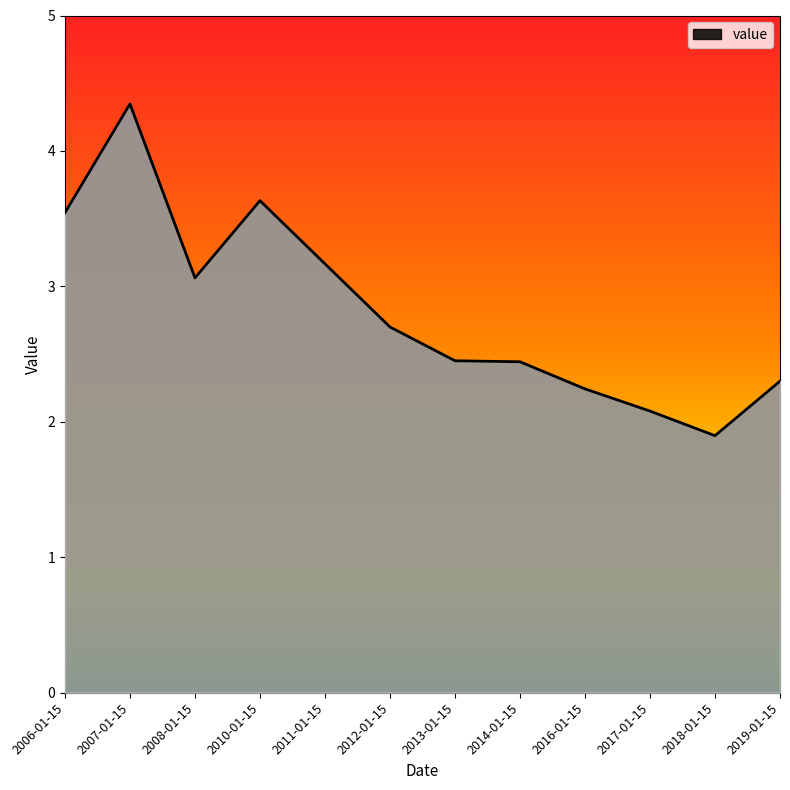

What position from the left is 2011-01-15?

5